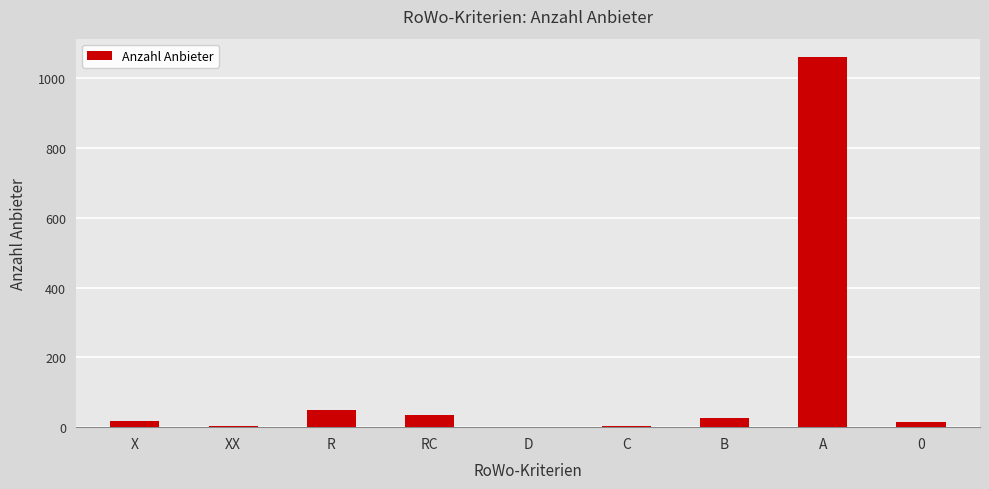

What is the sum of all values?

1210